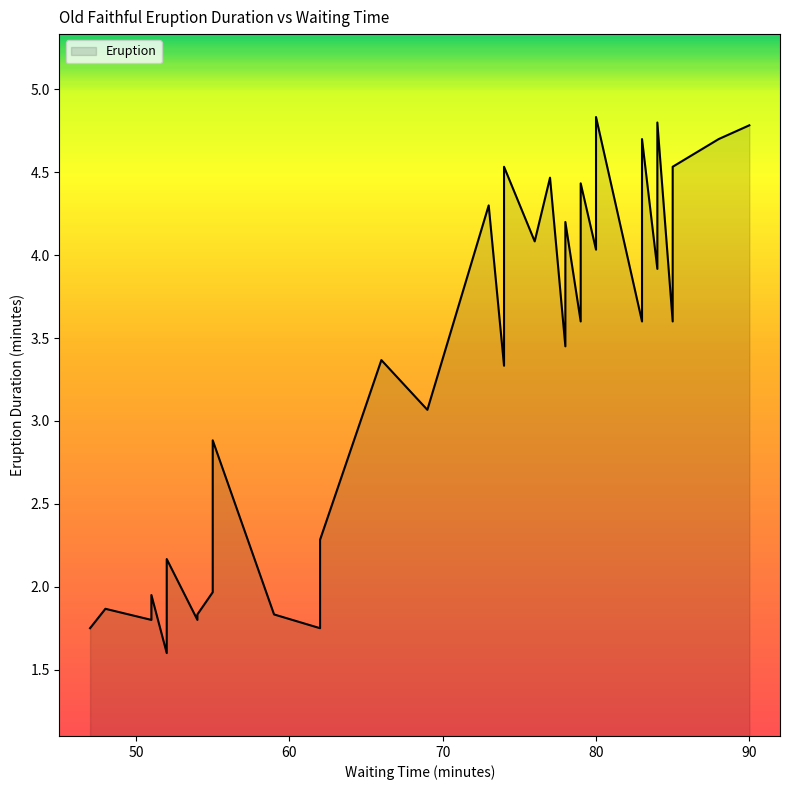

What is the difference between the maximum and minimum values?

3.2